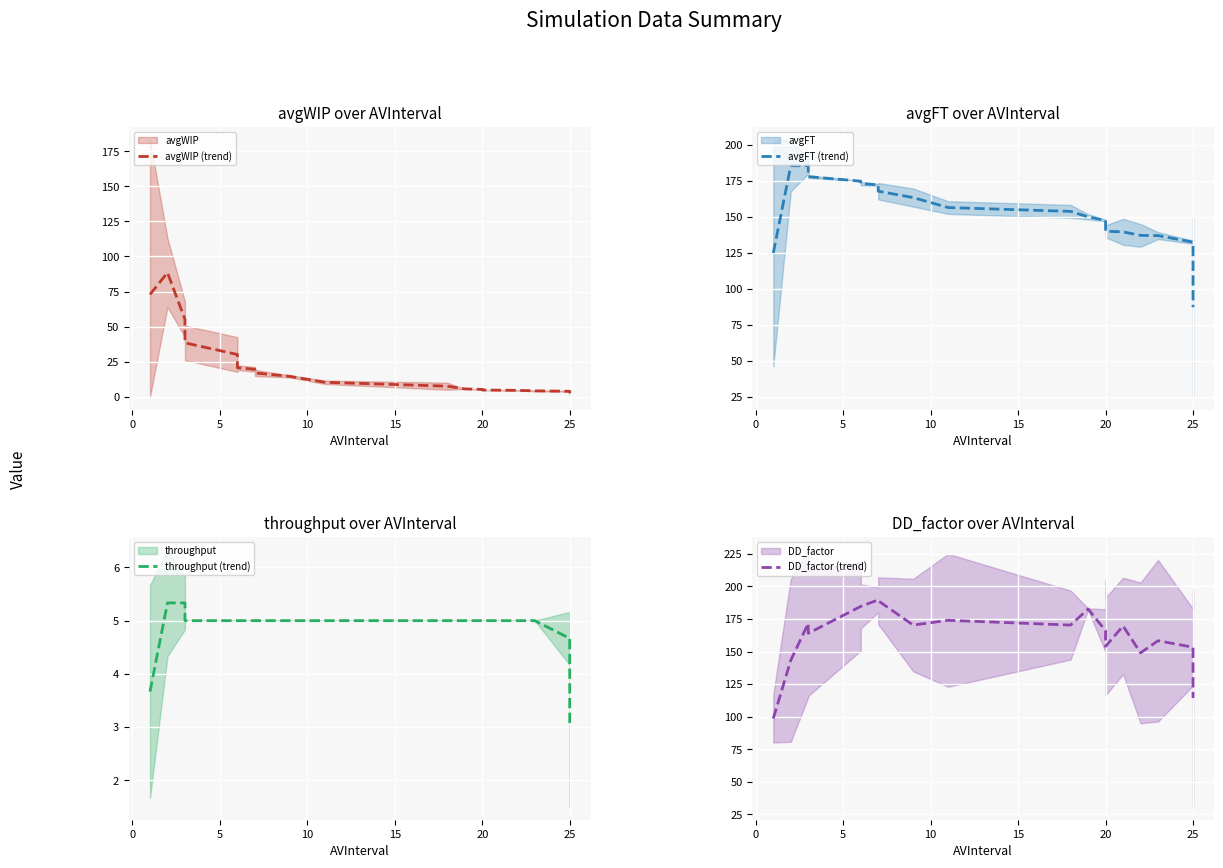

What is the maximum value for avgWIP (trend)?

88.5